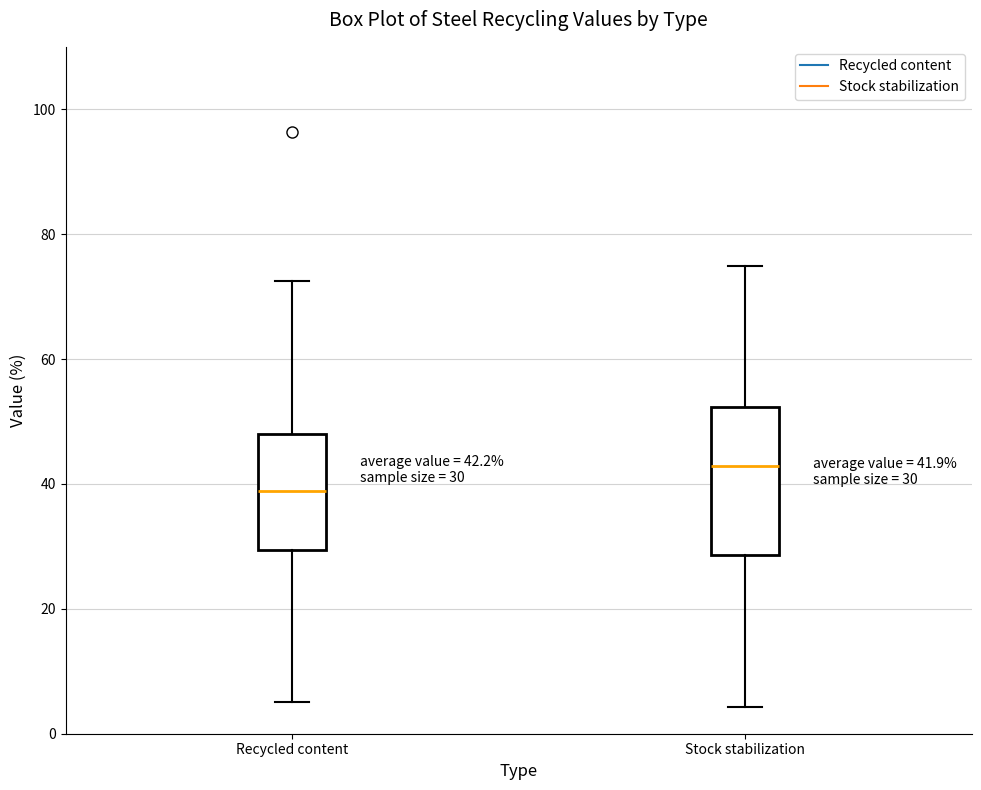

Which box's median line is the highest?

Stock stabilization